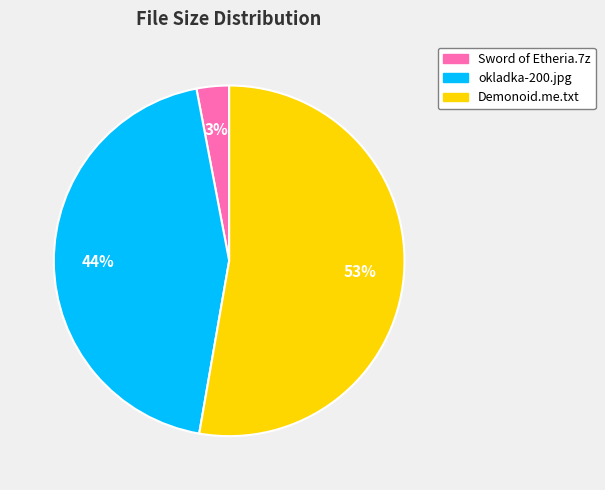

To the nearest percent, what is the difference between the largest and smallest slice percentages?

50%